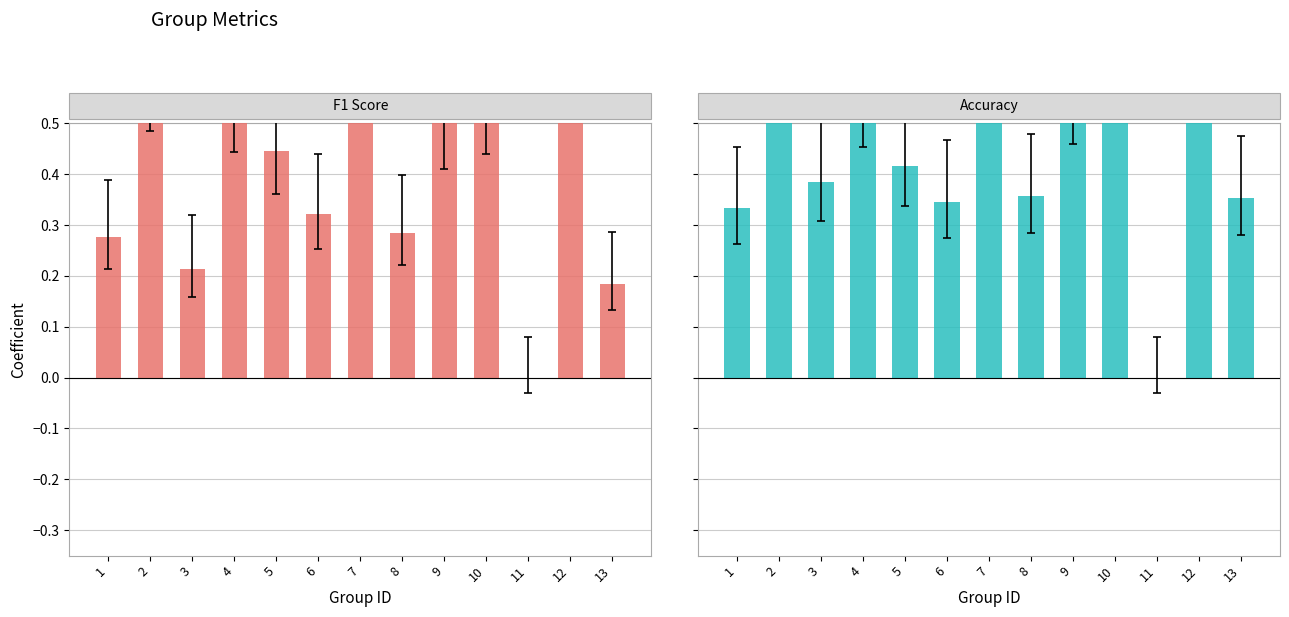

What is the sum of the Accuracy values at 4 and 6?

0.9